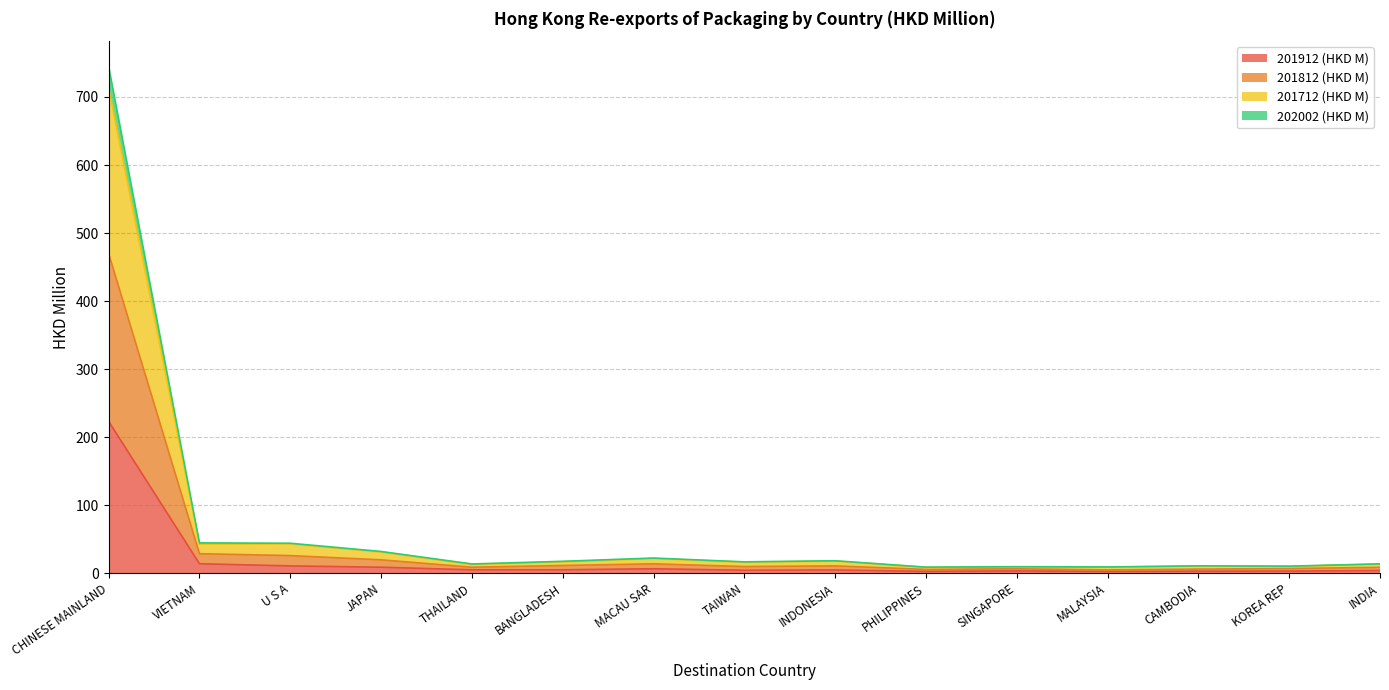

At which category is the sum across all series the highest?

CHINESE MAINLAND